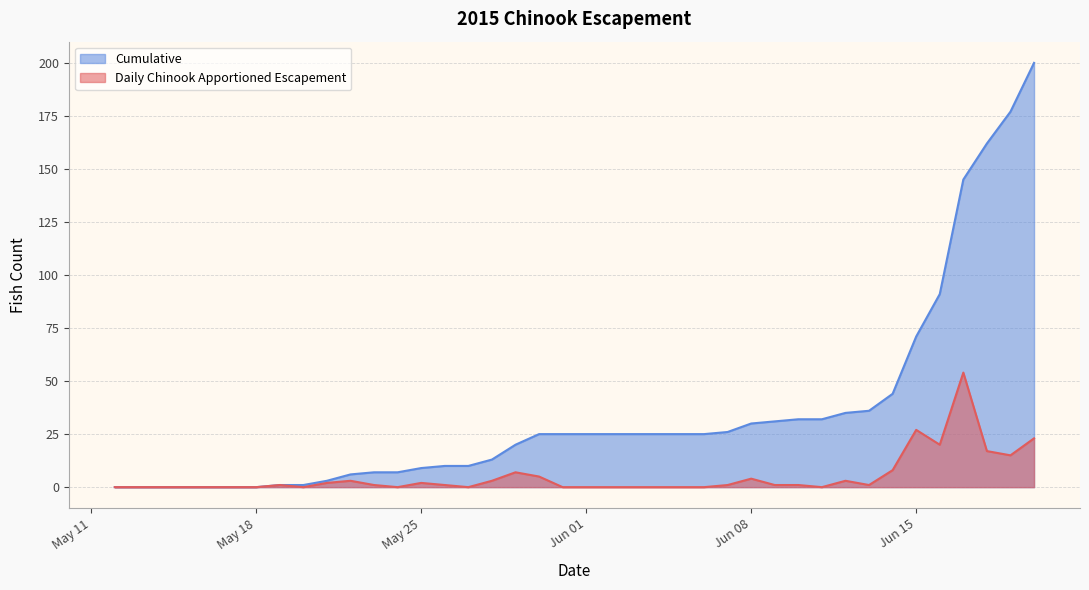

What is the label of the 11th point from the right?

2015-06-10